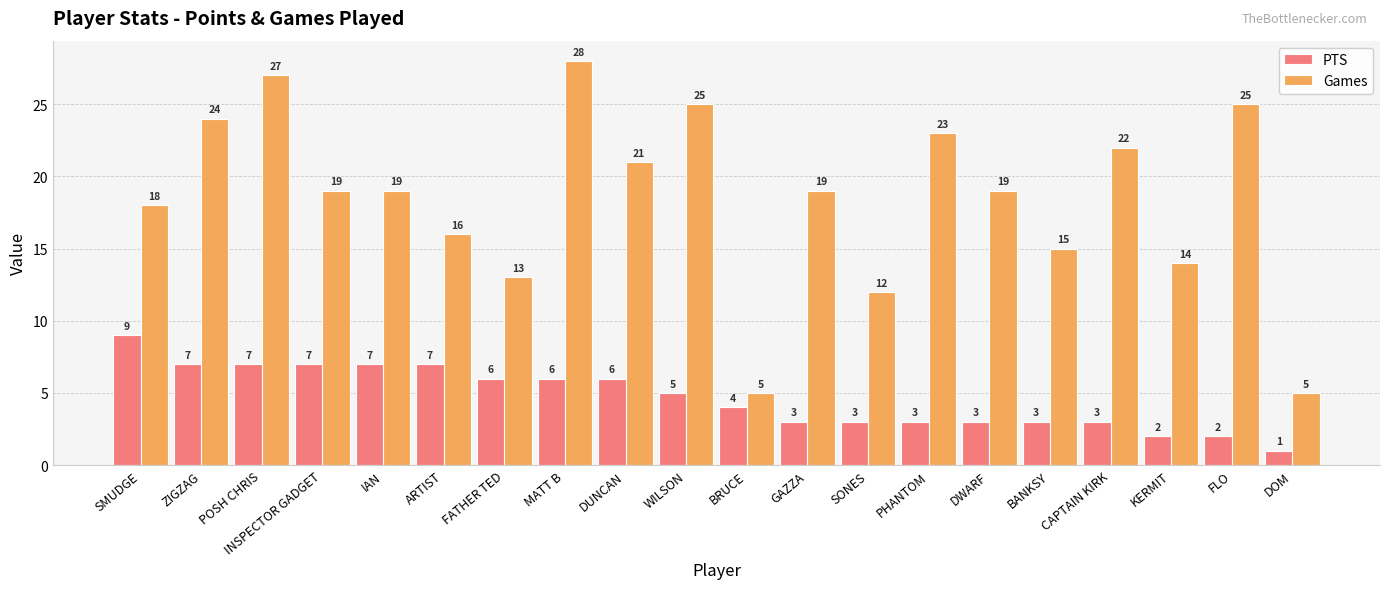

What is the total value across all series at DWARF?

22